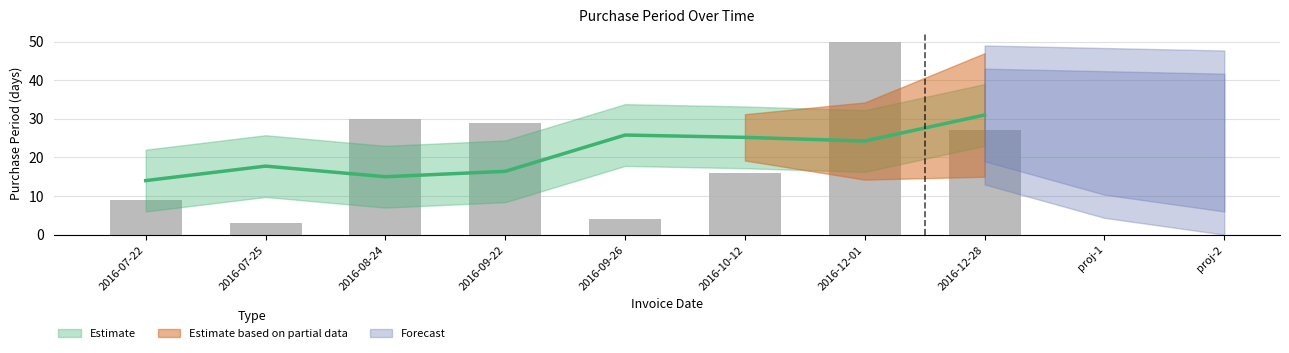

Is it true that the value at 2016-10-12 is 27?

False